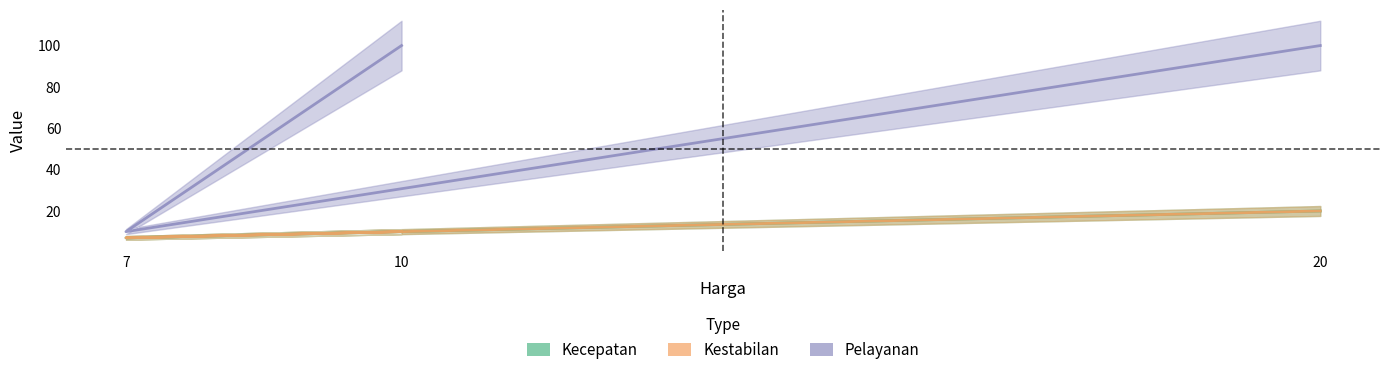

What is the label of the 3rd point from the right?

10